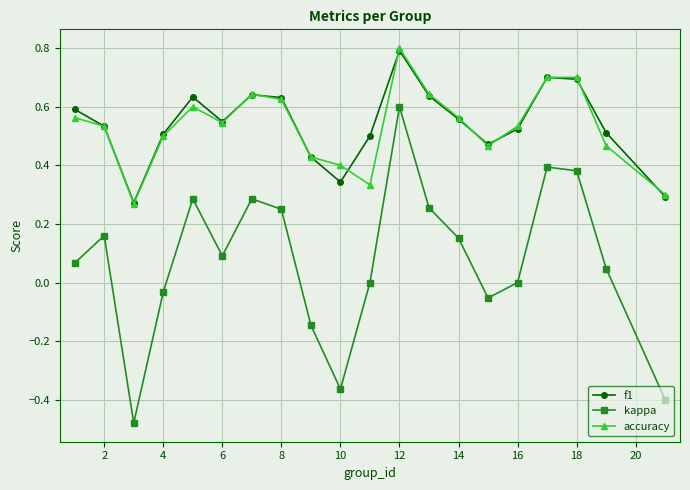

How many lines are shown in the chart?

3